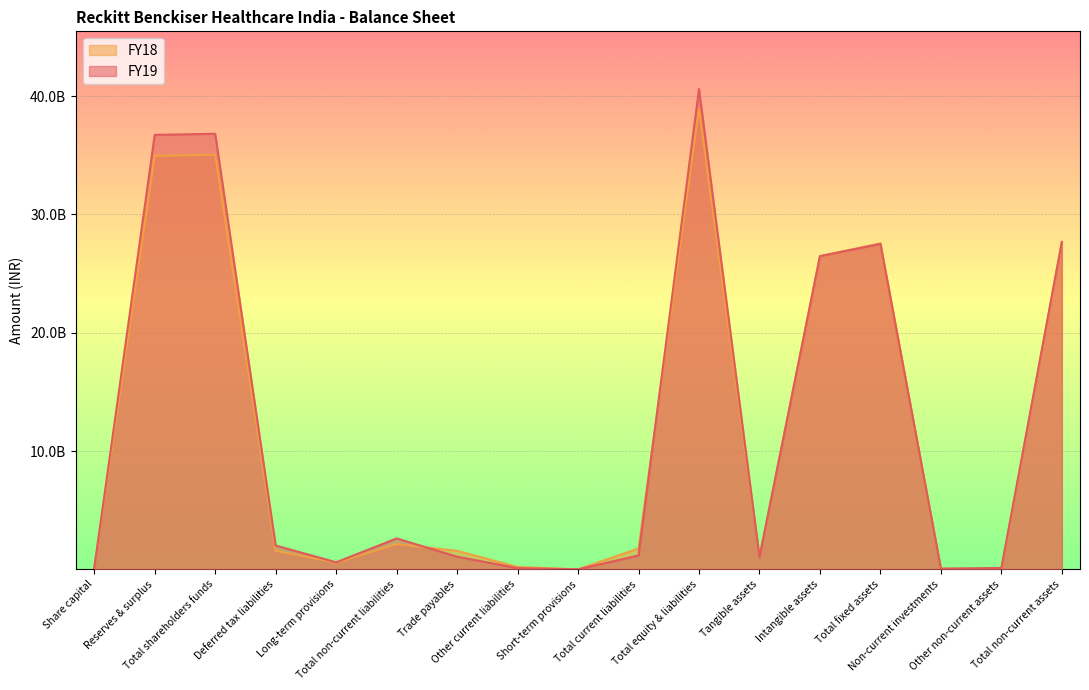

Read the FY18 value at Intangible assets, to the nearest 100.

26476485000